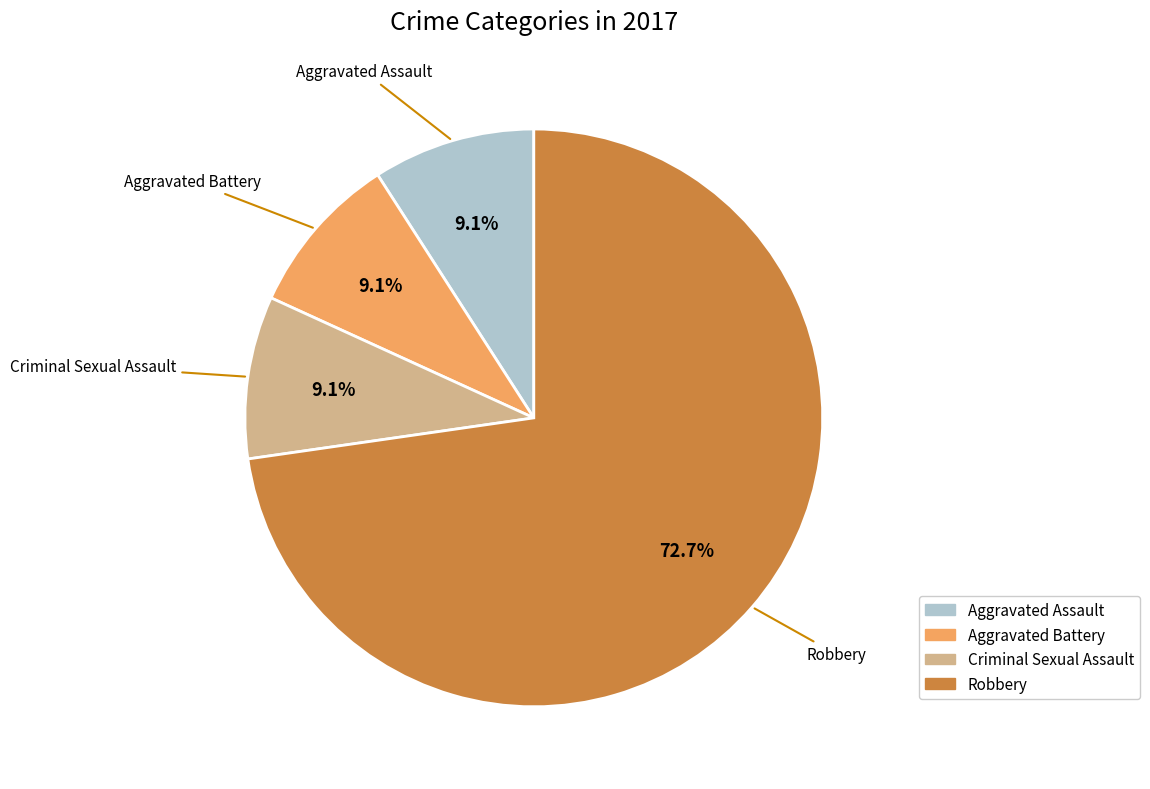

The Aggravated Assault slice represents 9% of the pie. True or false?

True